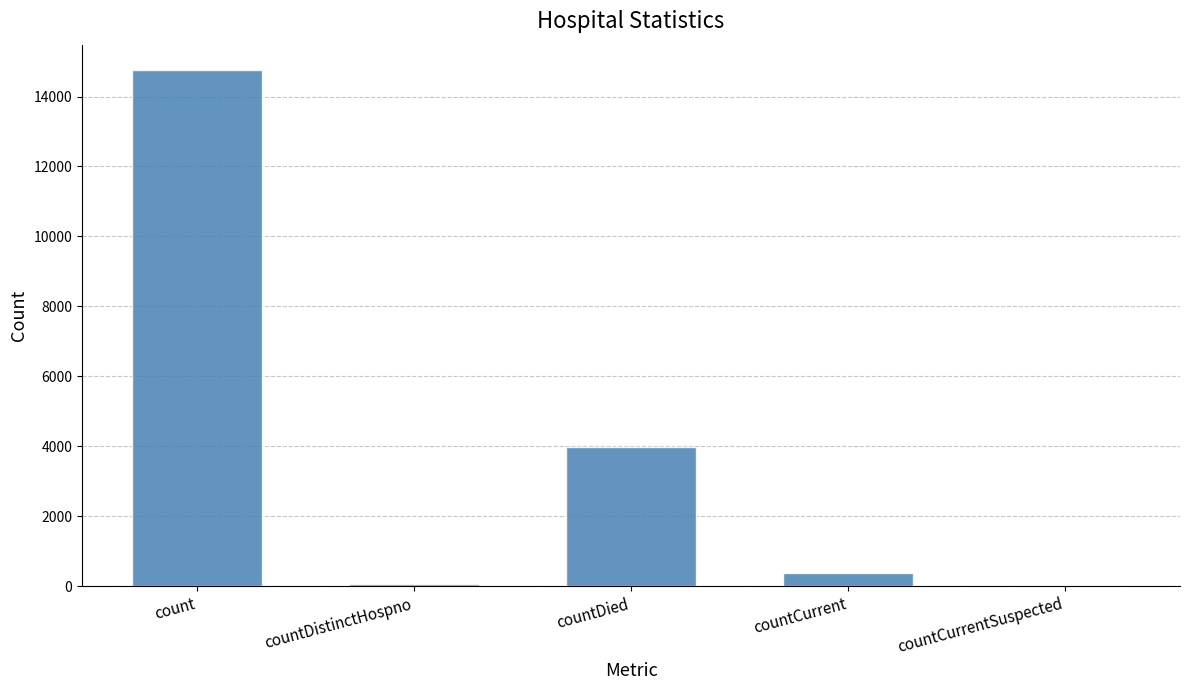

Are the bars horizontal?

No